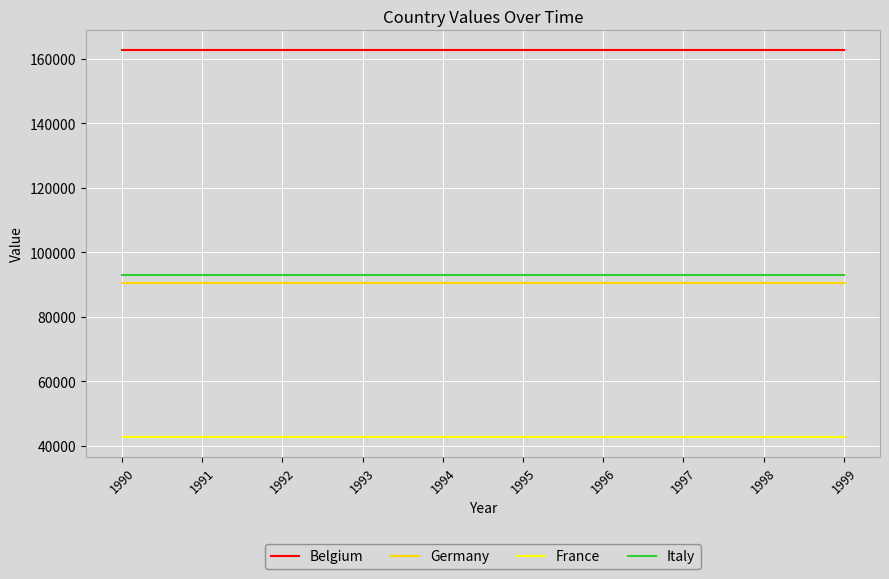

What is the spread (max minus min) of values at 1995?

120213